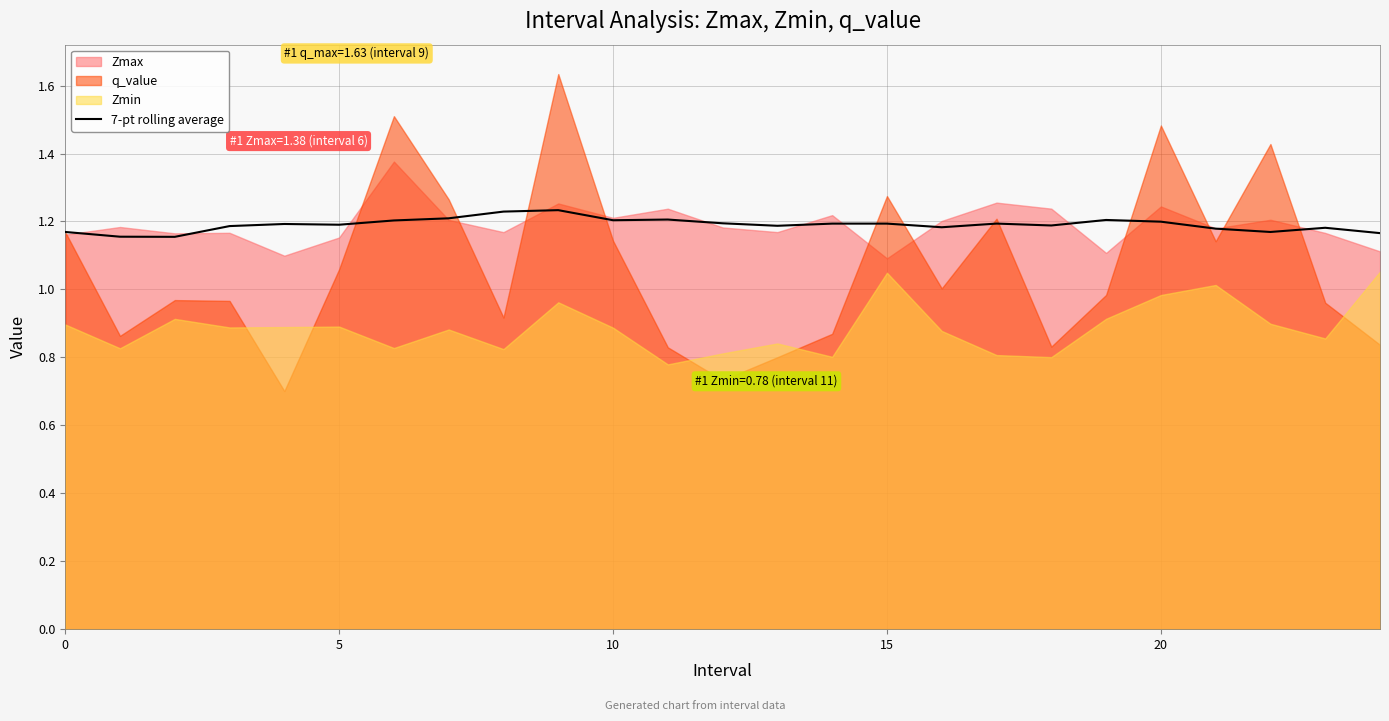

Between 11 and 14, which is larger?

11